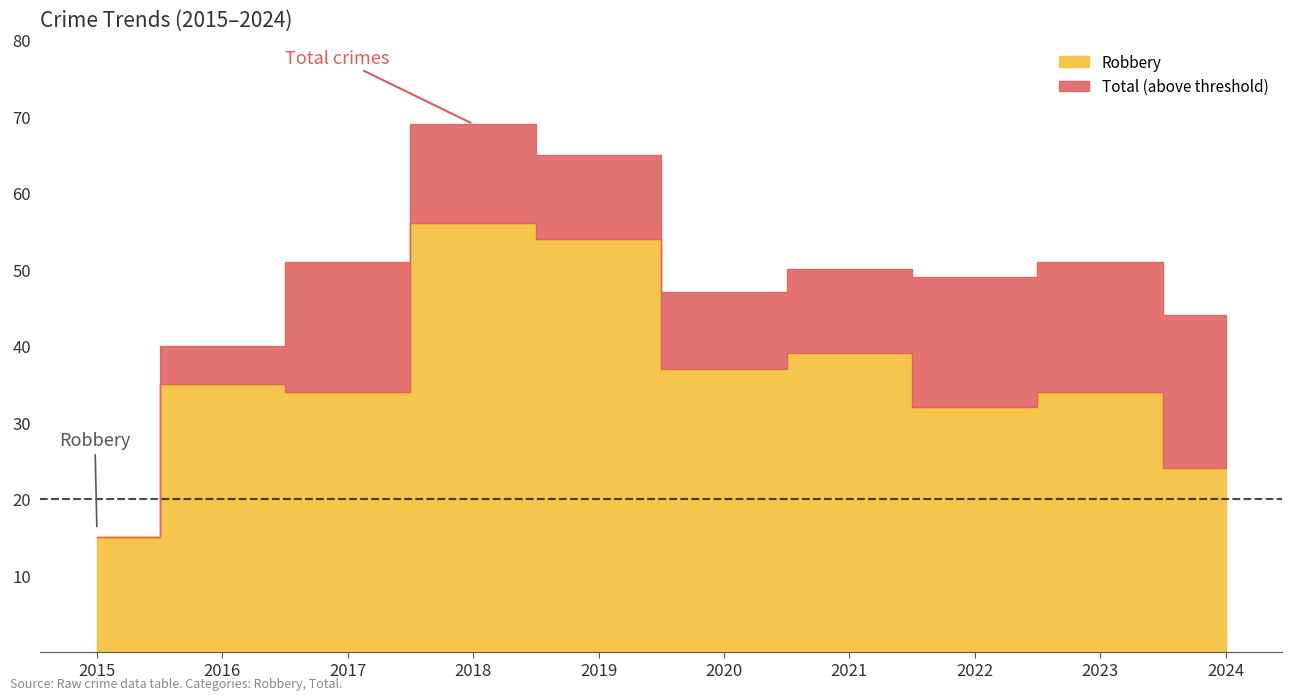

What are all the series names shown in the legend?

Robbery, Total